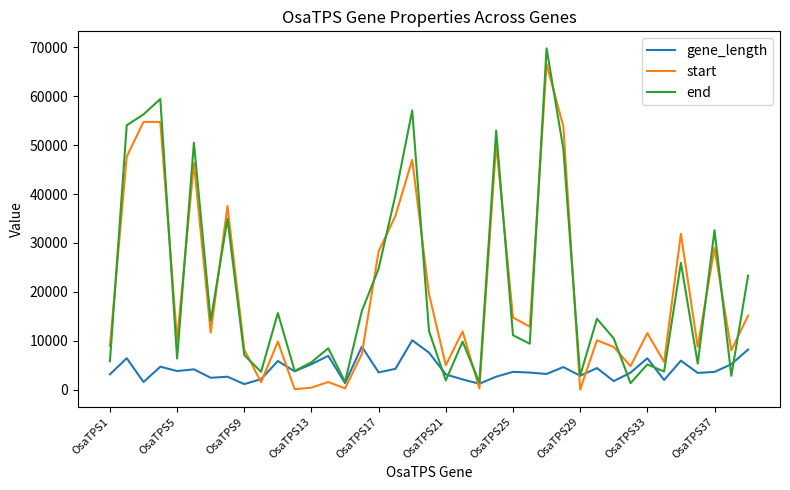

What is the maximum value for end?

69806